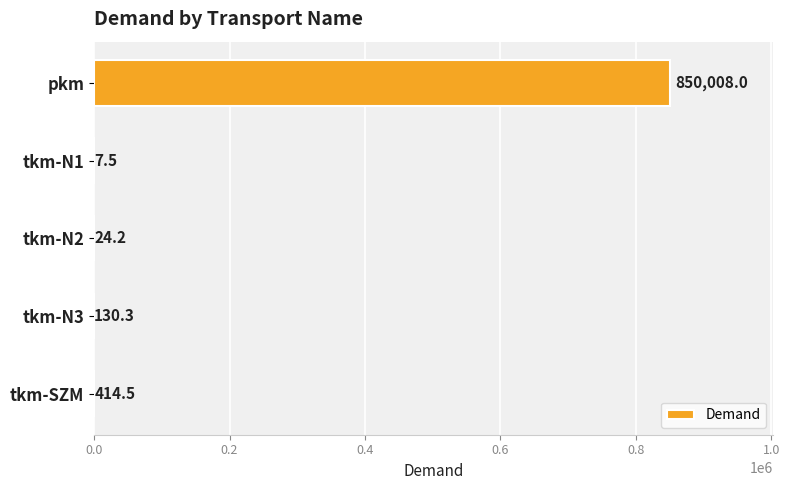

What is the sum of all values?

850584.5